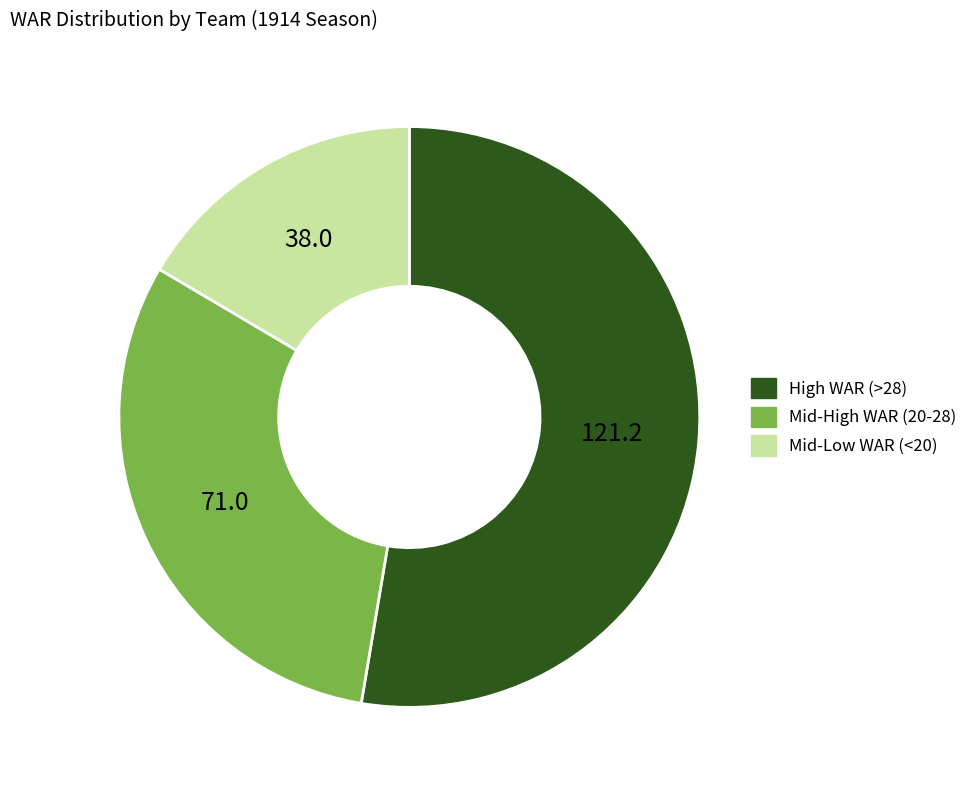

Is there a majority slice in this chart?

Yes